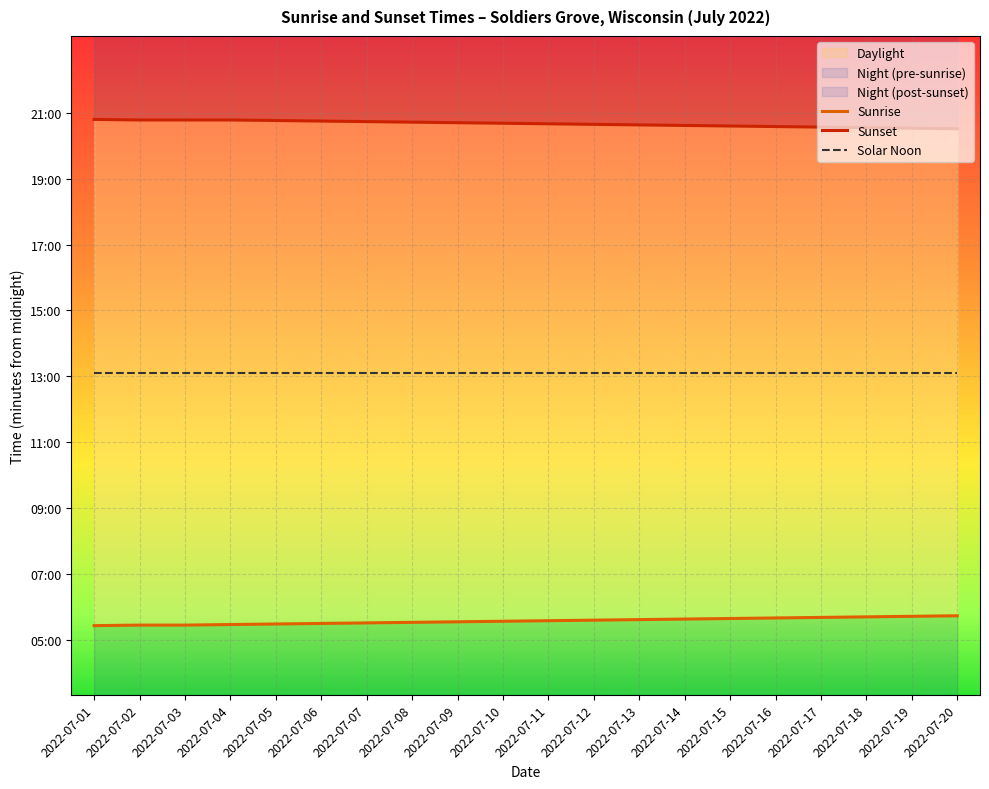

The Sunrise series shows 339 at 2022-07-15. True or false?

True